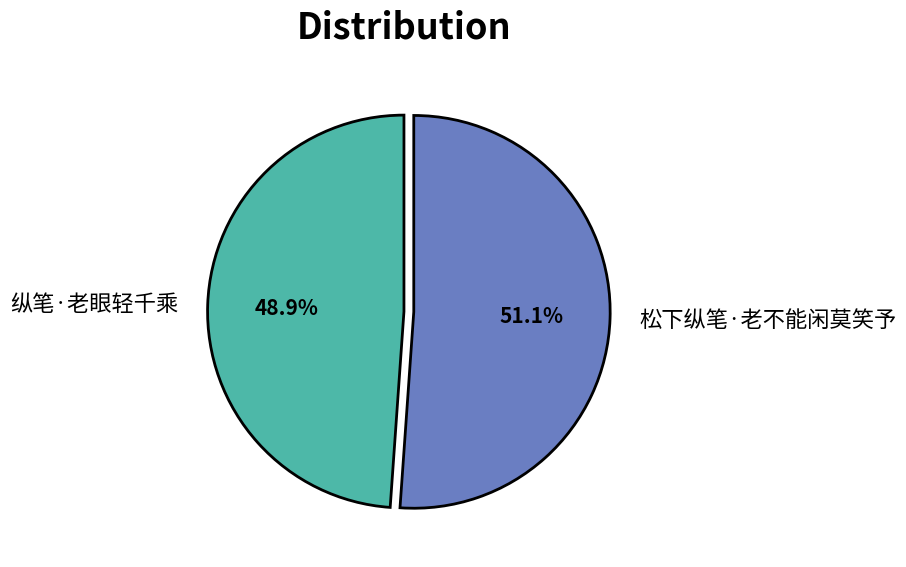

How much of the chart is everything except 松下纵笔·老不能闲莫笑予?

48.9%